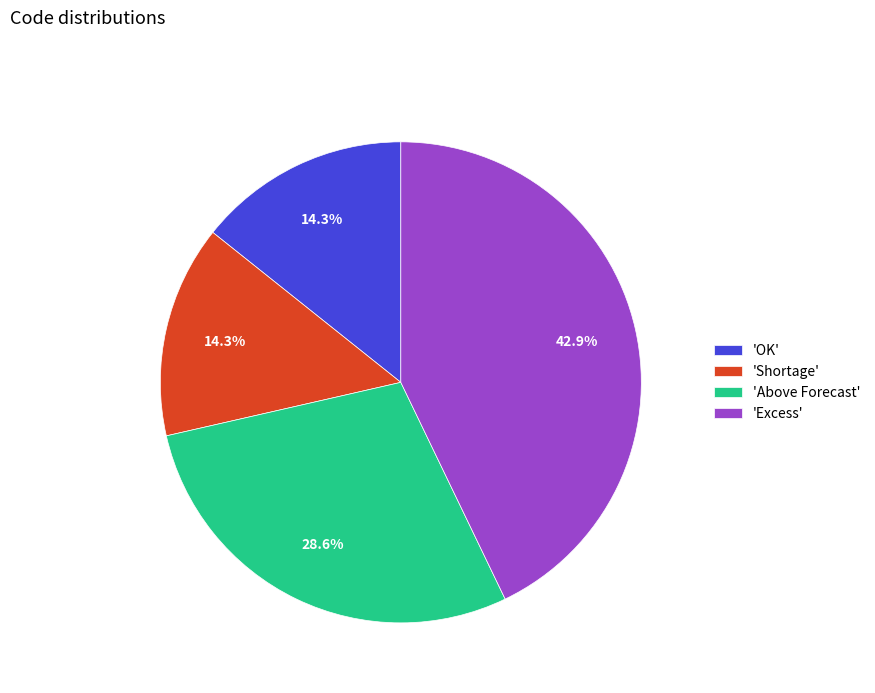

What percentage is NOT represented by 'OK'?

85.7%